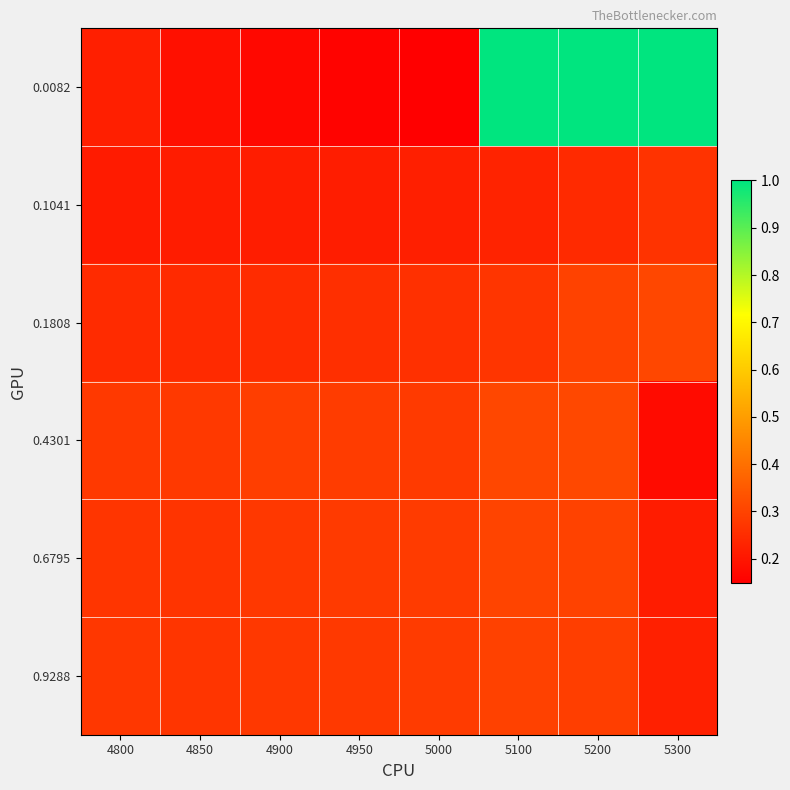

At how many categories does at least one series exceed 0?

8